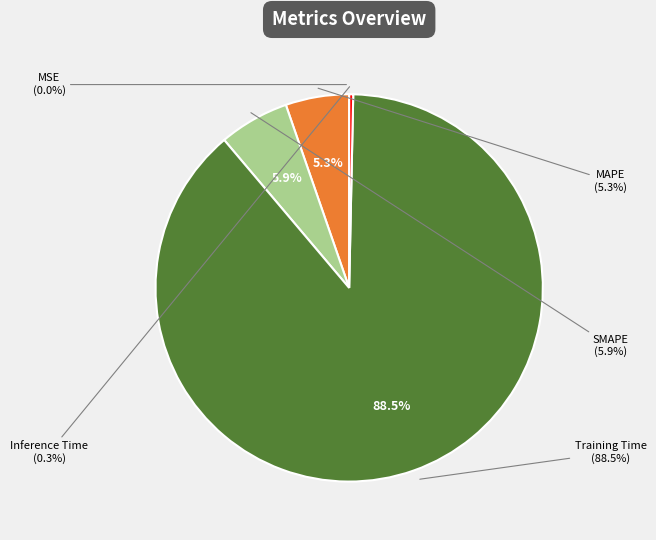

The MAPE slice represents 5% of the pie. True or false?

True